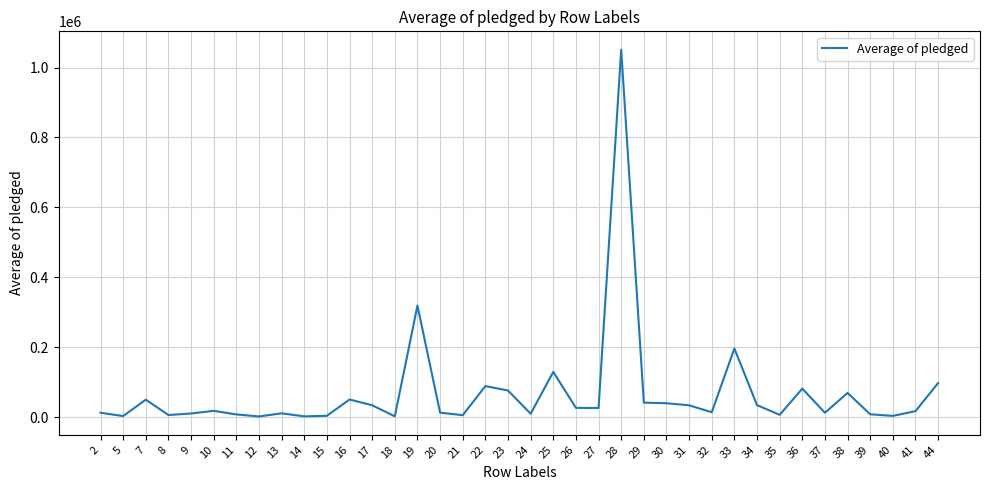

What is the difference between the maximum and minimum values?

1049086.0